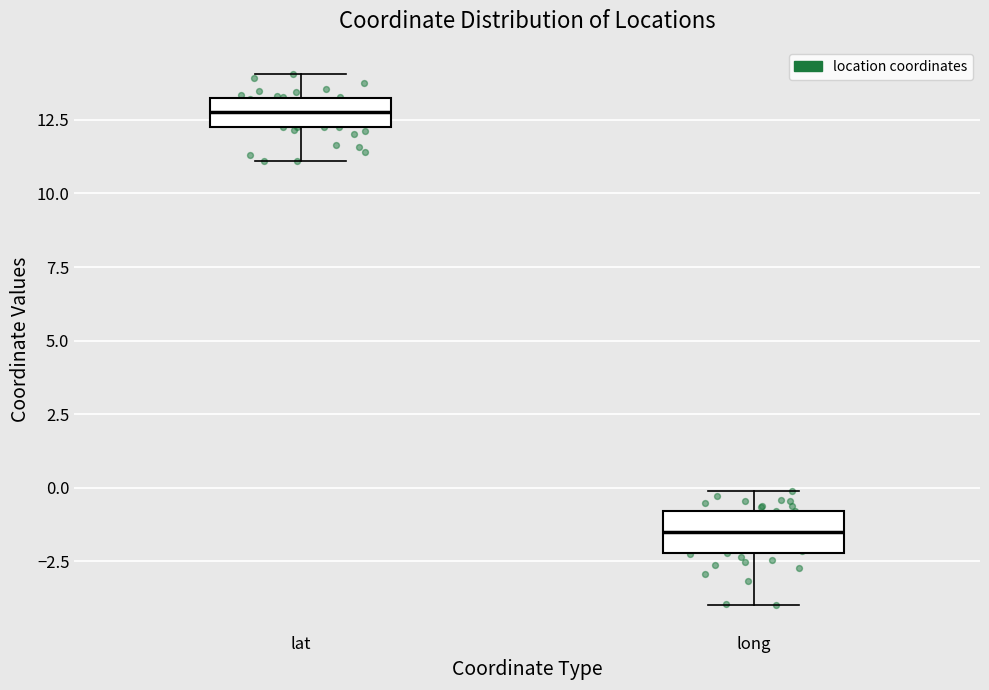

Which box's median line is the highest?

lat